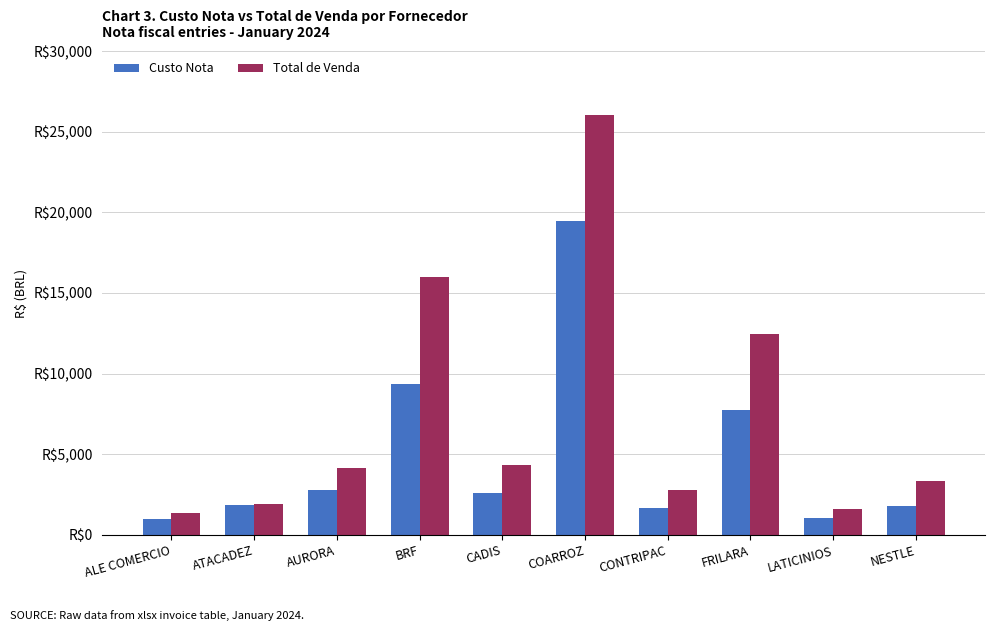

What is the sum of the Custo Nota values at ALE COMERCIO and CADIS?

3612.1